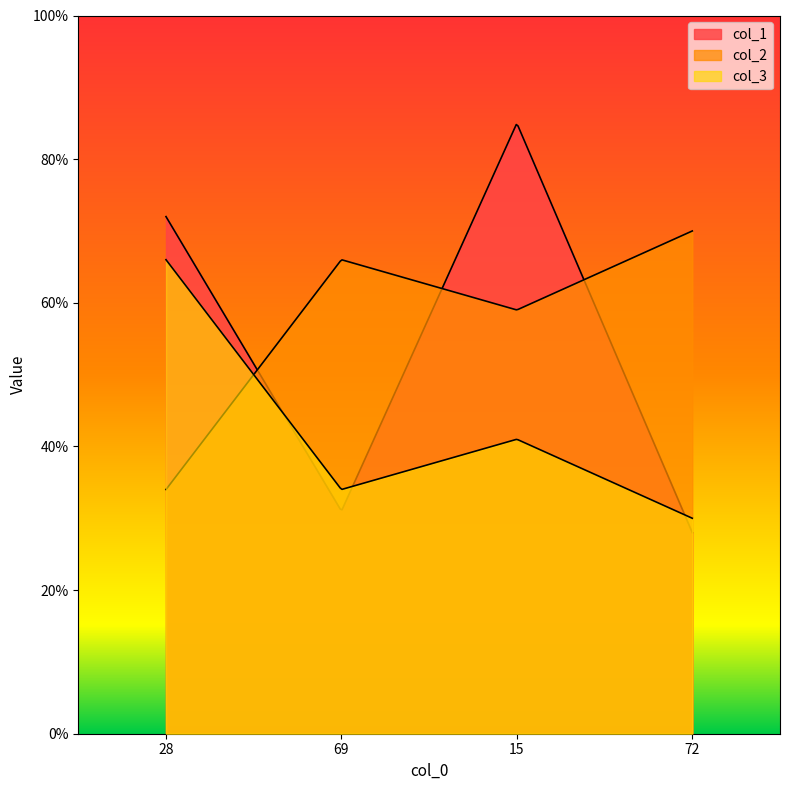

Reading left to right, extract all data points from this chart.

col_1: 72	31	85	28
col_2: 34	66	59	70
col_3: 66	34	41	30